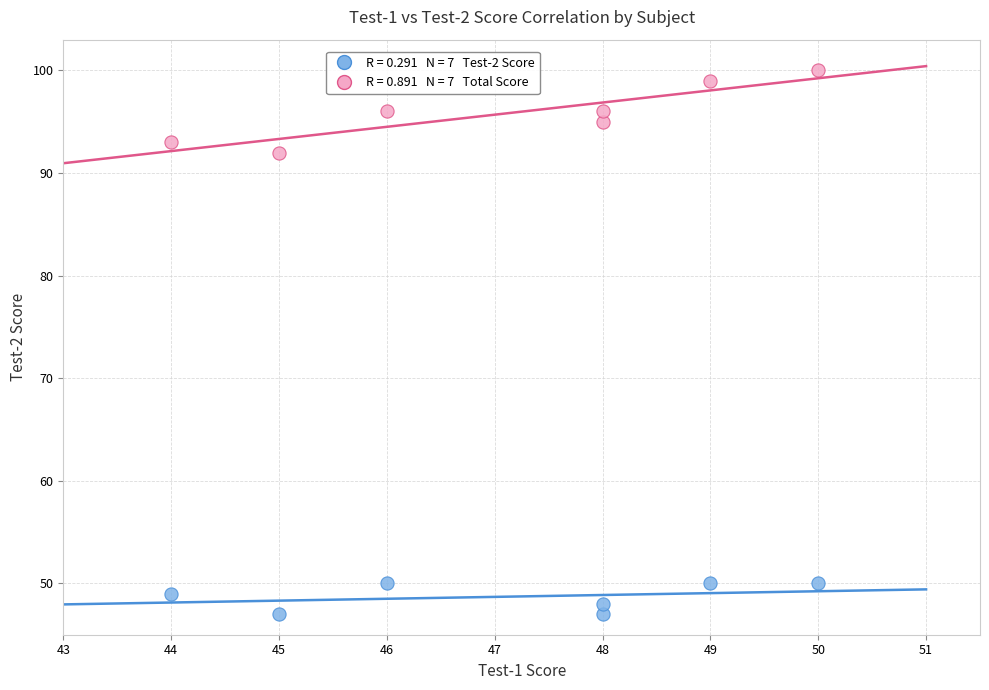

Across all series, what Y value is closest to 73?

92